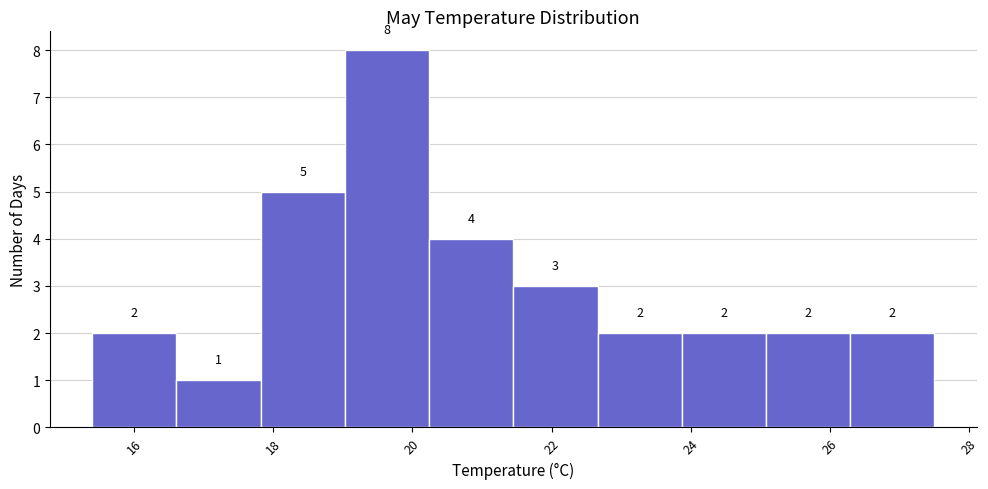

Which range on the x-axis has the tallest bar?

19.0 to 20.2